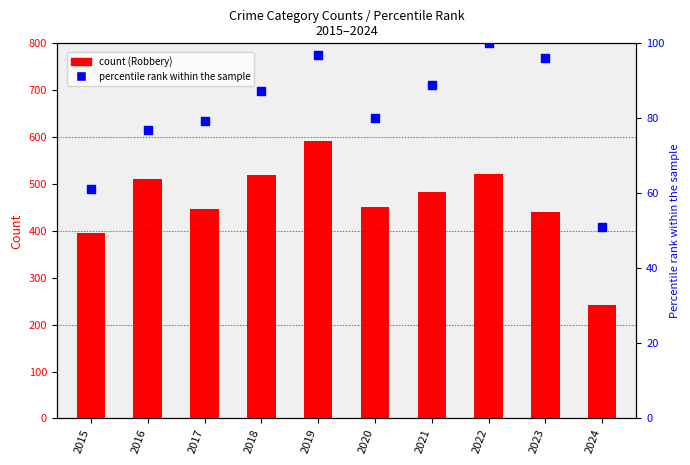

Which series reaches the maximum Y coordinate?

Robbery